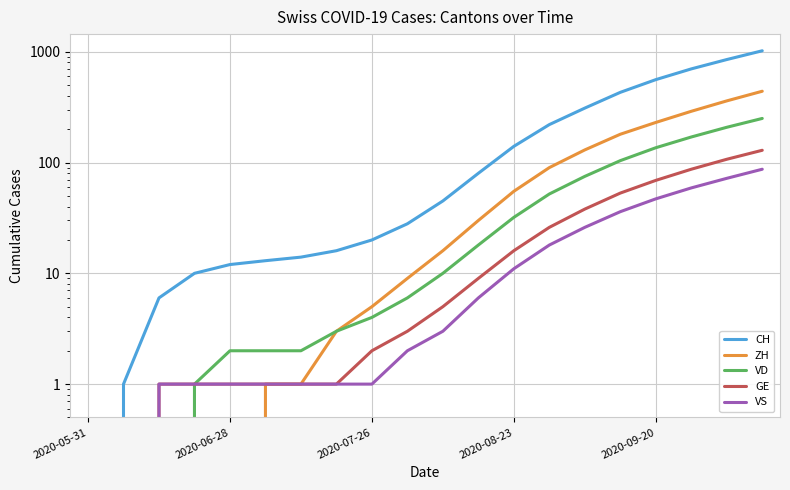

Rank the series by their maximum value, from lowest to highest.

VS, GE, VD, ZH, CH